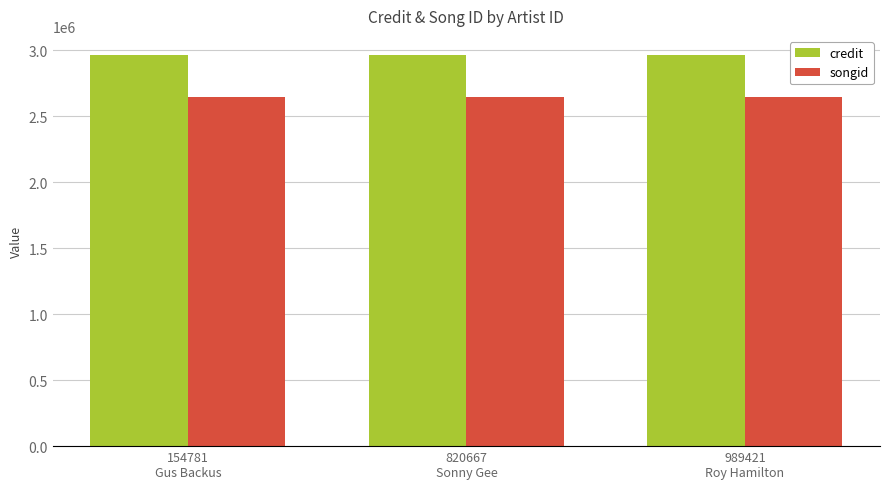

Rank the series by their maximum value, from lowest to highest.

songid, credit